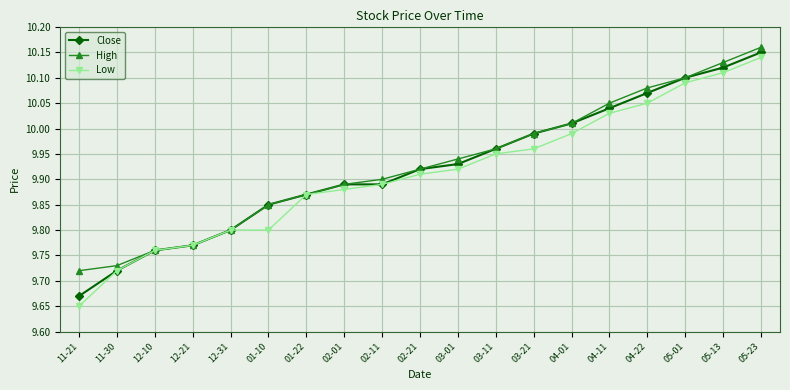

The Close series shows 6.3 at 12-21. True or false?

False